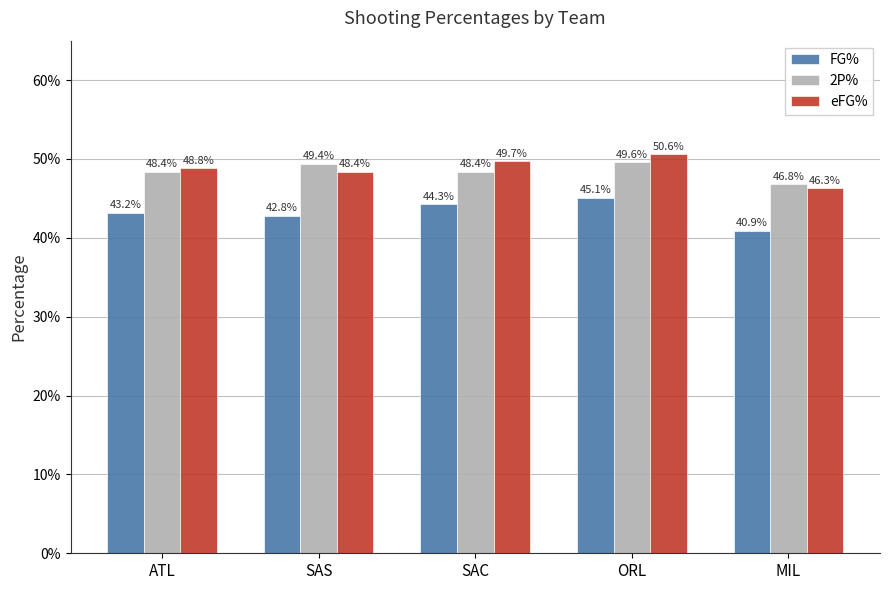

Between SAC and MIL, which series saw the biggest shift?

FG%